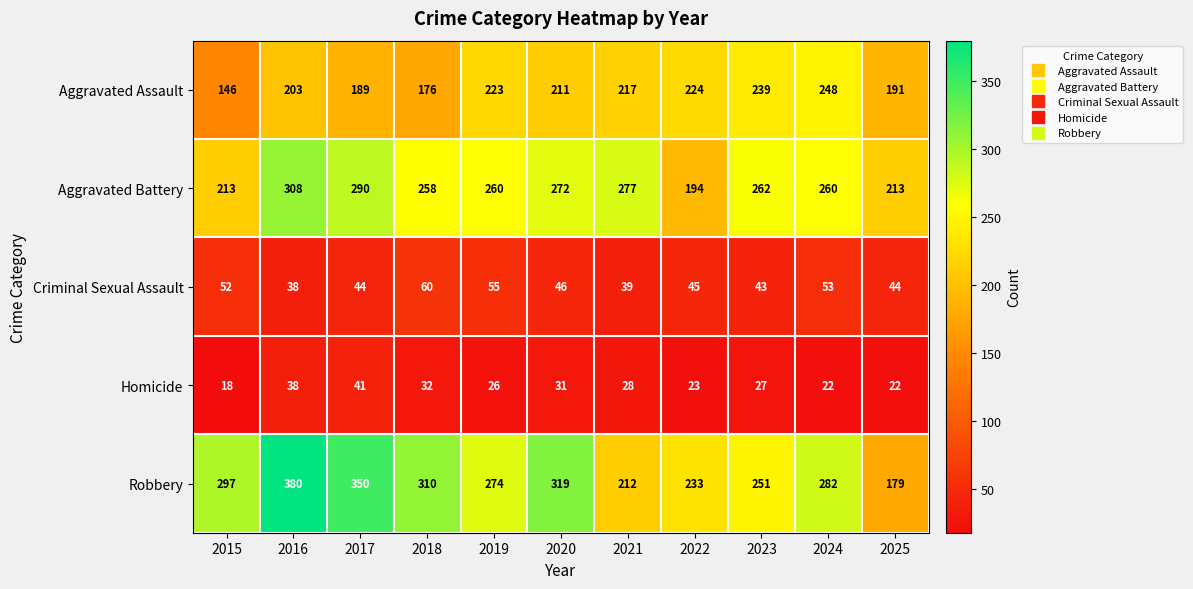

What is the minimum value for Homicide?

18